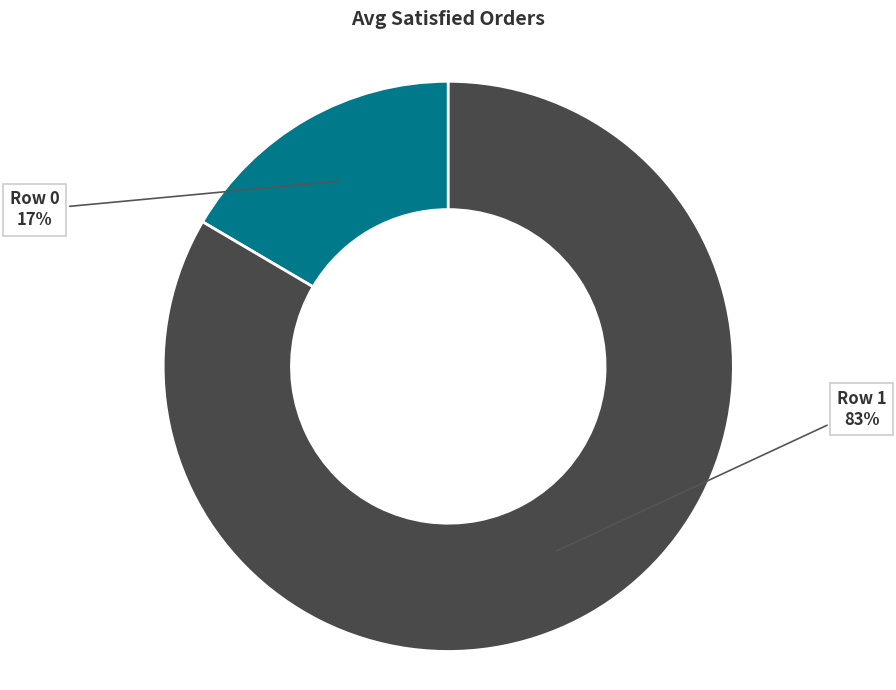

Is there a majority slice in this chart?

Yes